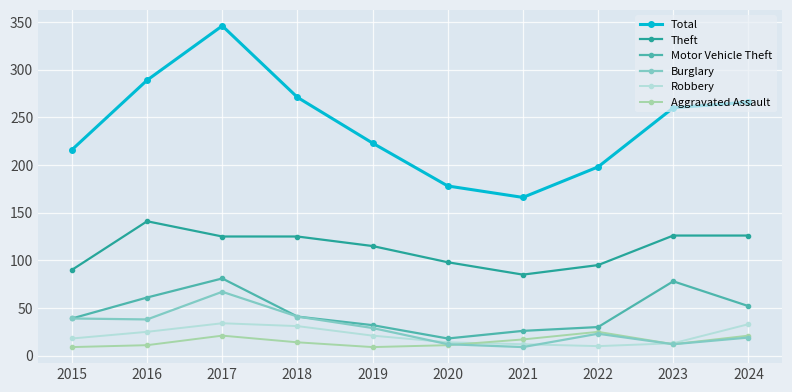

How many interior local valleys does the Total series have?

1